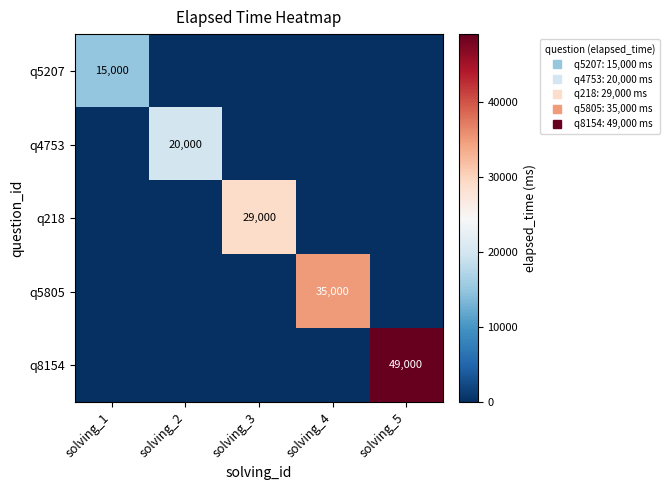

Rank the categories by q5805 value from lowest to highest.

solving_1, solving_2, solving_3, solving_5, solving_4